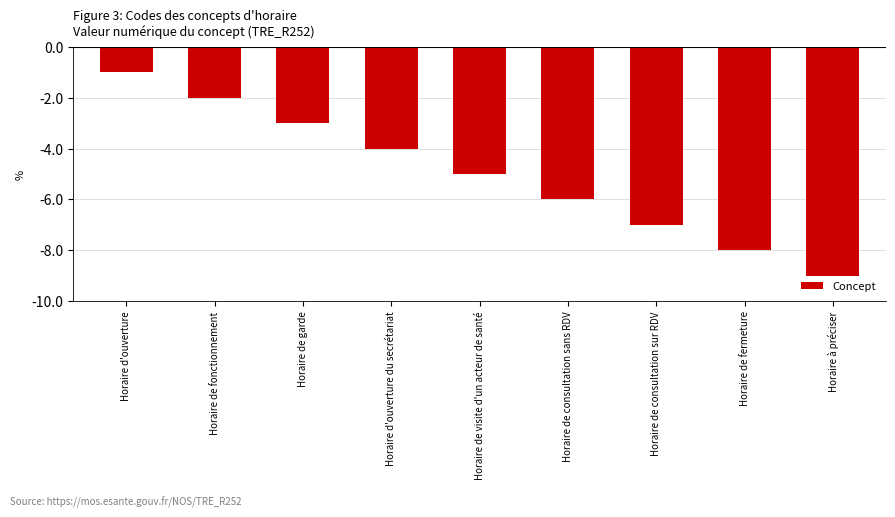

What is the maximum value shown in the chart?

-1